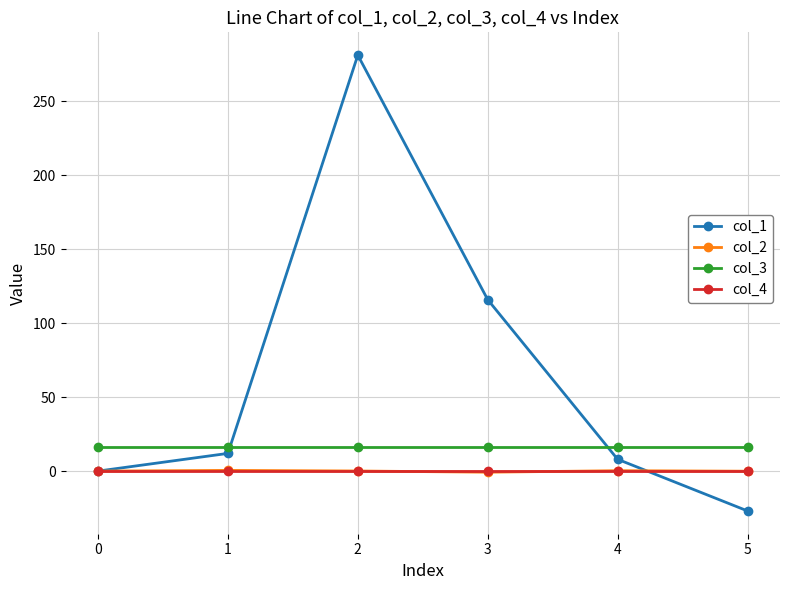

How many lines are shown in the chart?

4